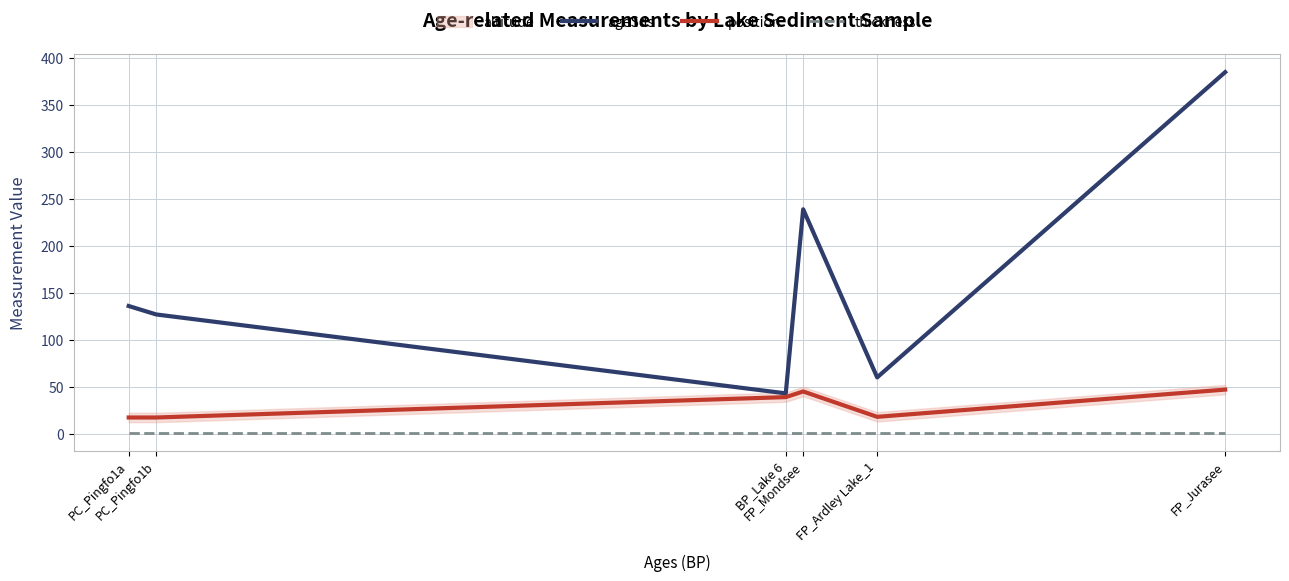

What is the difference between the position values at FP_Ardley Lake_1 and BP_Lake 6?

21.0